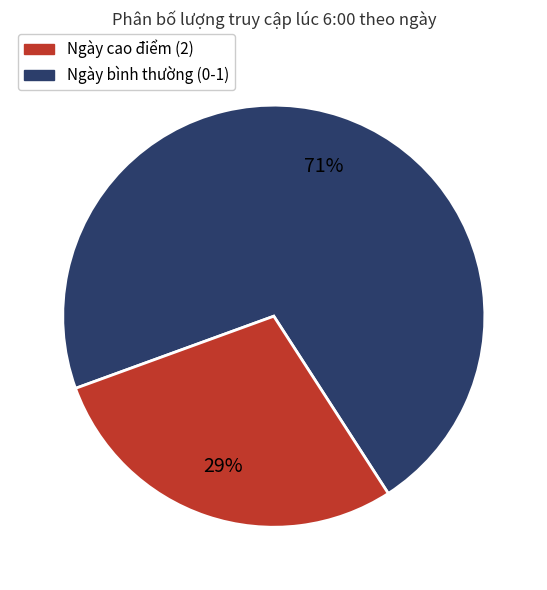

Does any single category account for the majority?

Yes